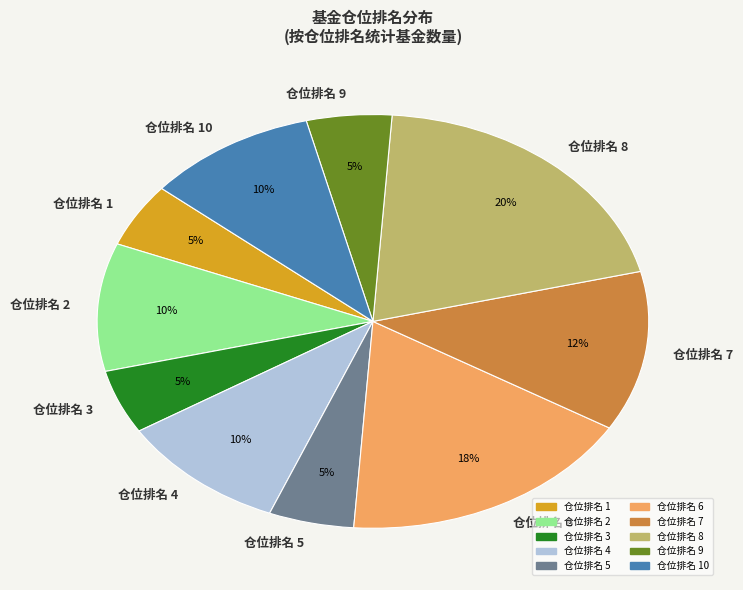

What percentage is the 仓位排名 6 slice, to the nearest percent?

17%